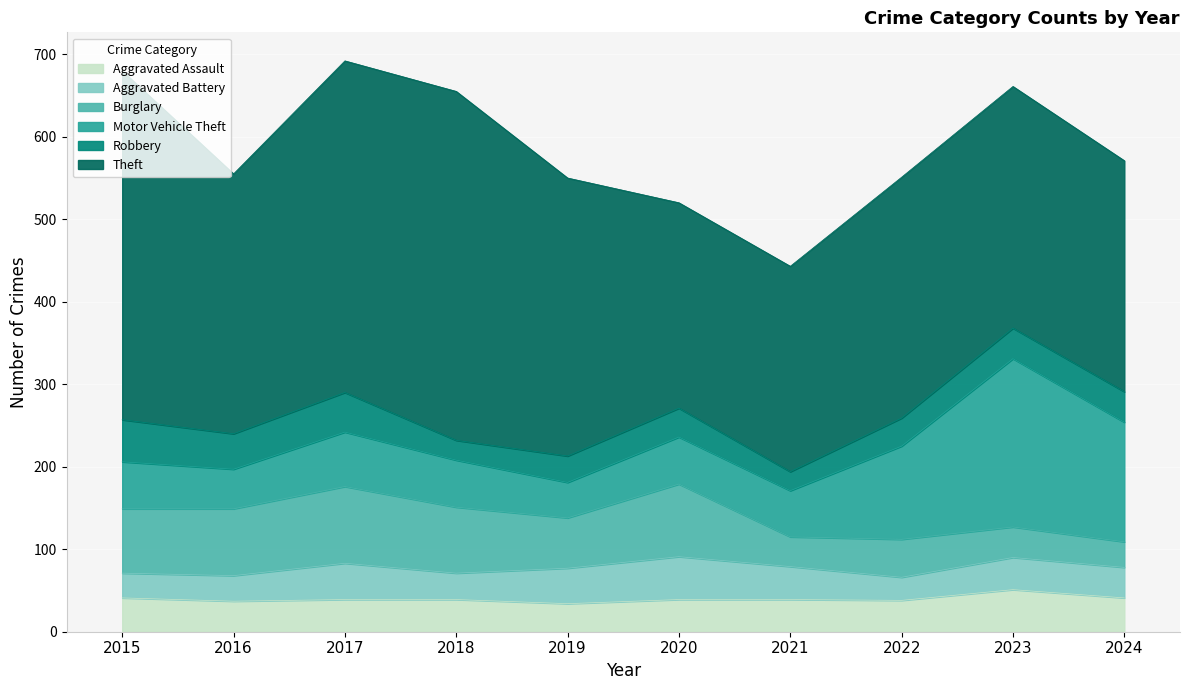

What is the value of the Robbery point at the 9th from the left?

37